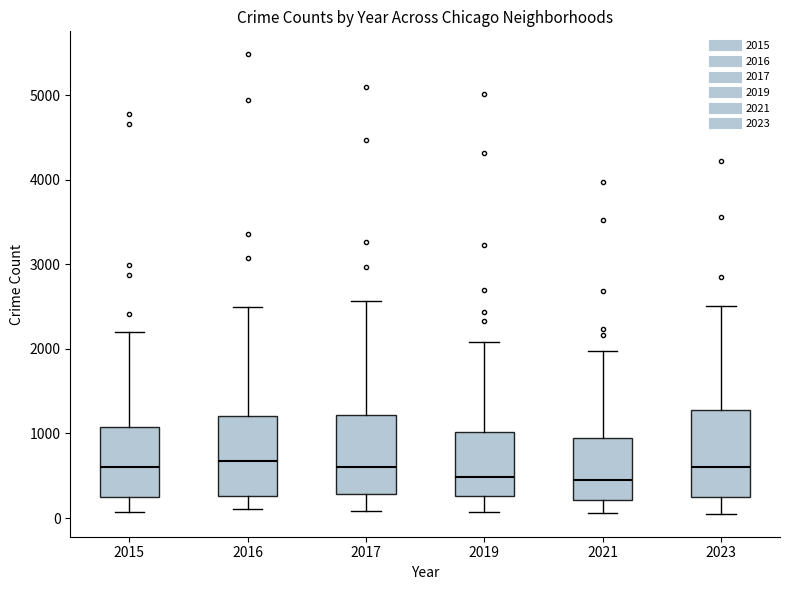

Reading left to right, read every box against the y-axis: the position of its median line, the range the box covers, and the ends of its whiskers. The values are not printed on the chart, so give them approximately, as read against the axis.

2015: median 600, box 300 to 1100, whiskers 100 to 2200
2016: median 700, box 300 to 1200, whiskers 100 to 2500
2017: median 600, box 300 to 1200, whiskers 100 to 2600
2019: median 500, box 300 to 1000, whiskers 100 to 2100
2021: median 500, box 200 to 900, whiskers 100 to 2000
2023: median 600, box 300 to 1300, whiskers 100 to 2500